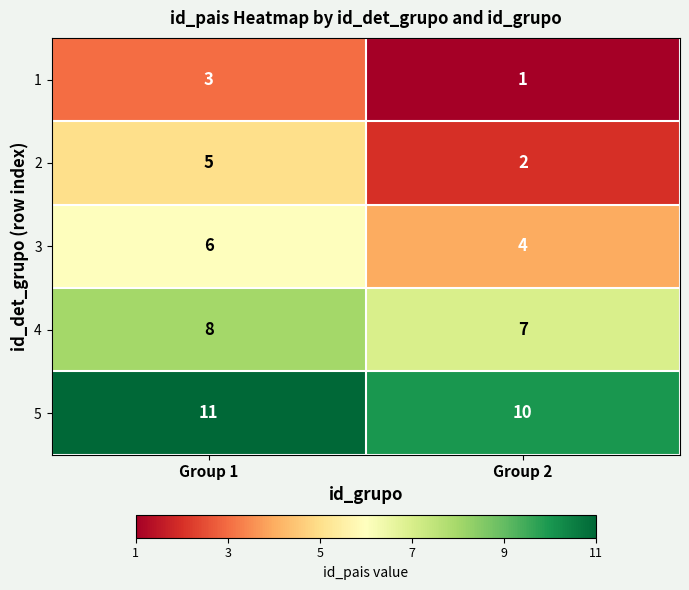

What is the difference between the highest and lowest values at Group 1?

8